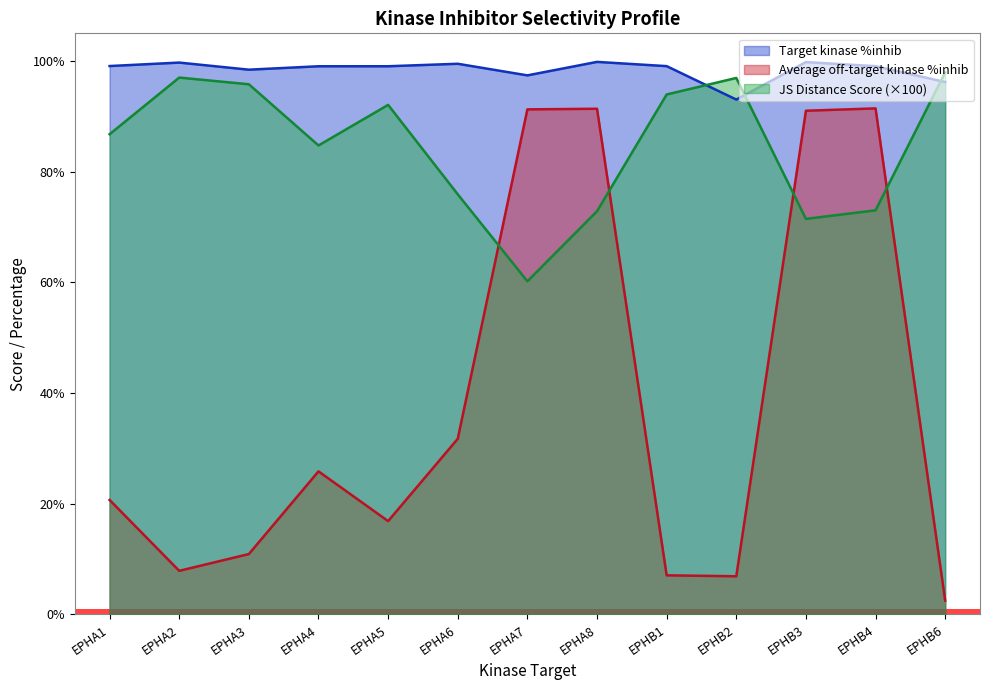

Is it true that Target kinase %inhib equals 99.7 at EPHA2?

True